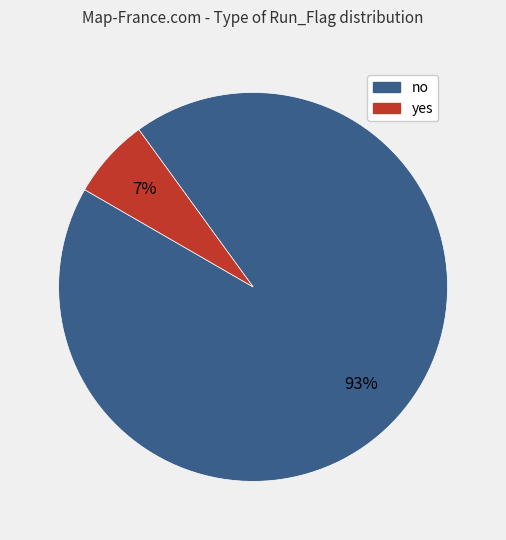

Which has a higher value, yes or no?

no